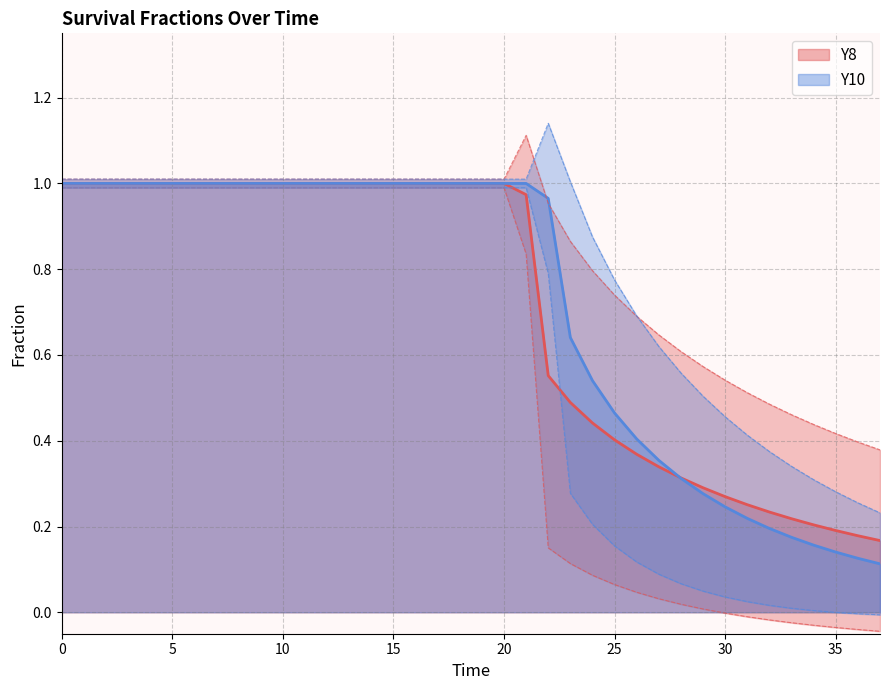

Is it true that Y8 equals 1.0 at 5?

True